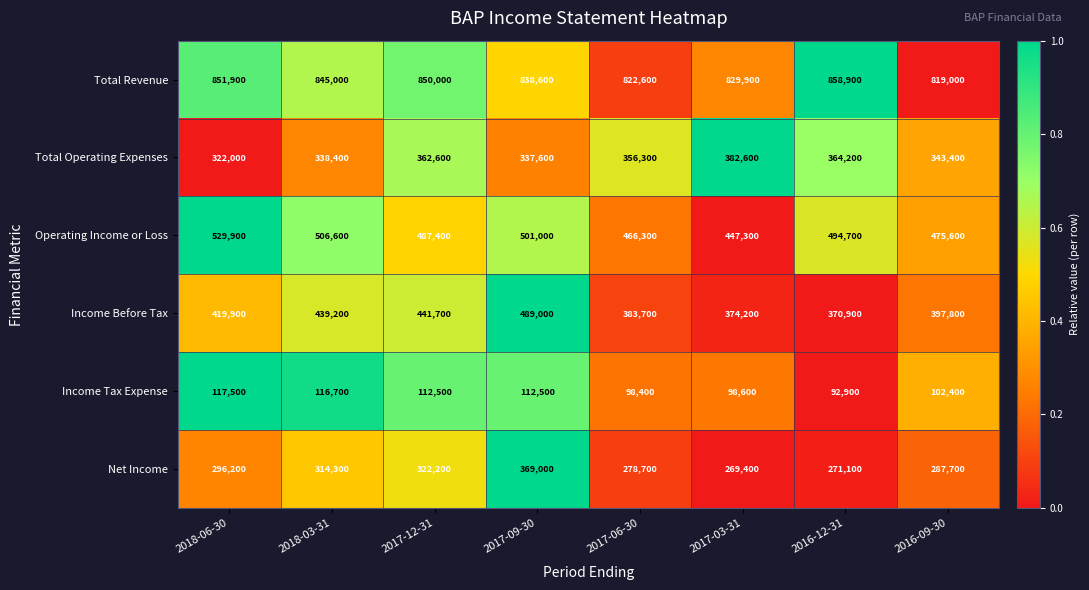

Which category has the lowest value in the Income Before Tax series?

2016-12-31